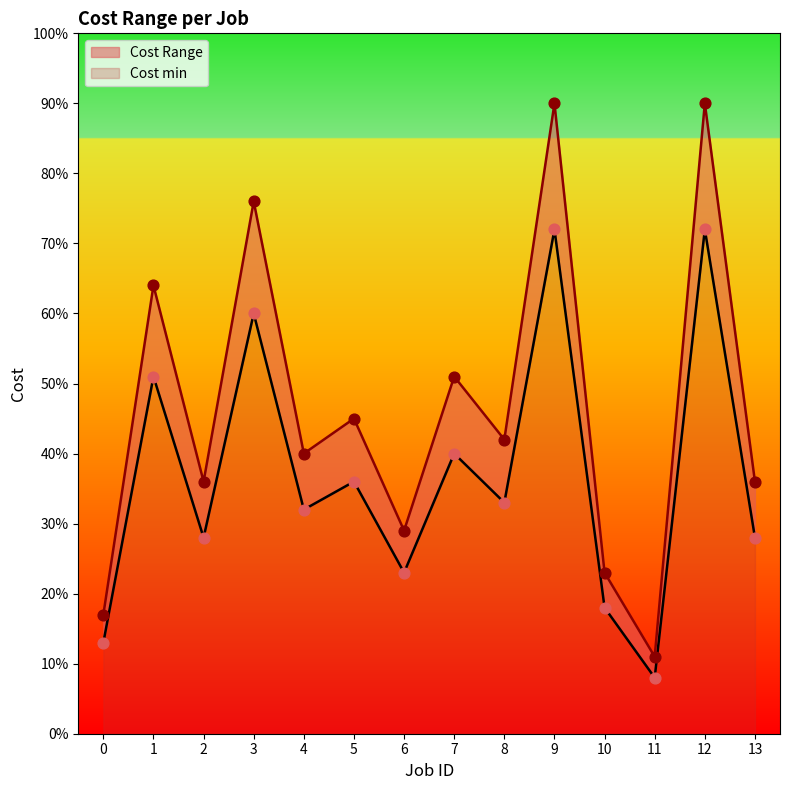

Which series has the largest total across all categories?

Cost max